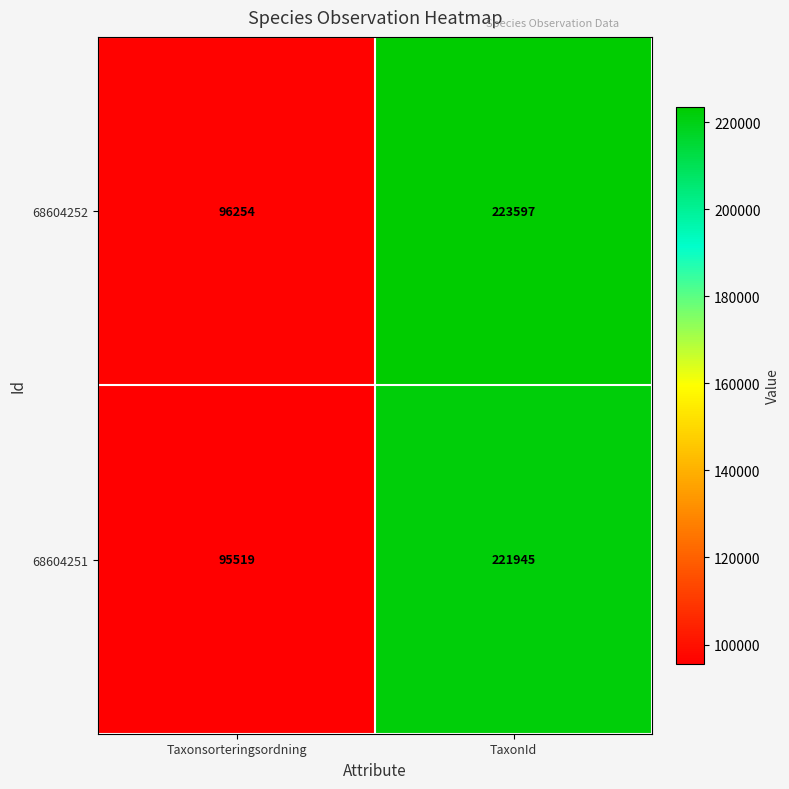

What is the greatest value displayed?

223597